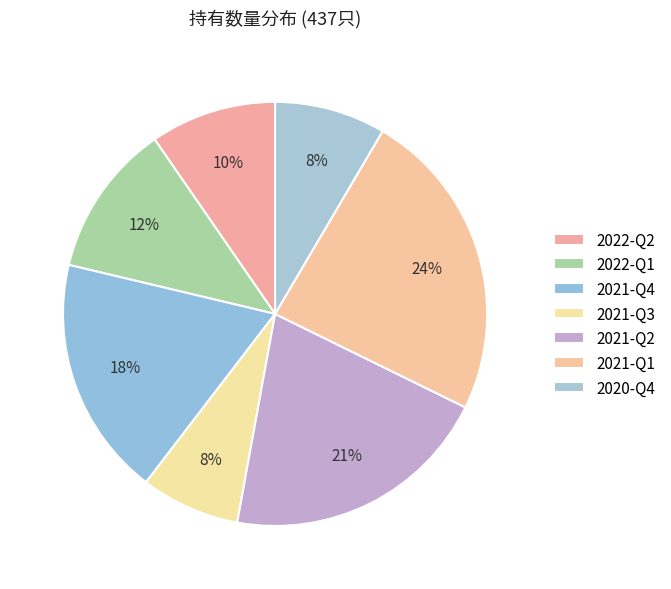

How many segments does this pie chart have?

7